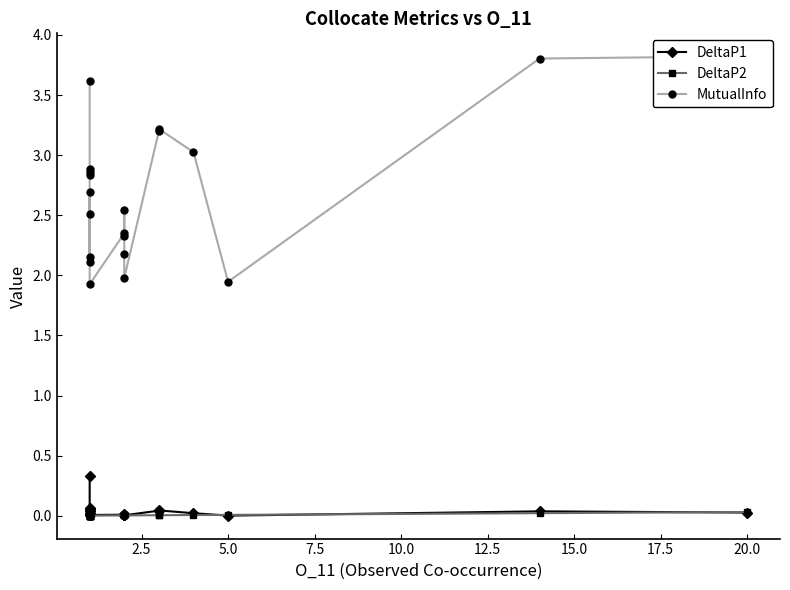

Is this an area chart (filled region under the line)?

No